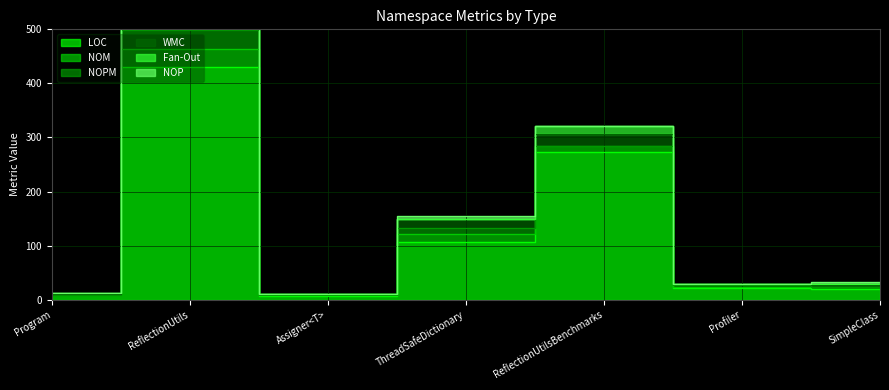

What is the label of the 4th point from the left?

ThreadSafeDictionary